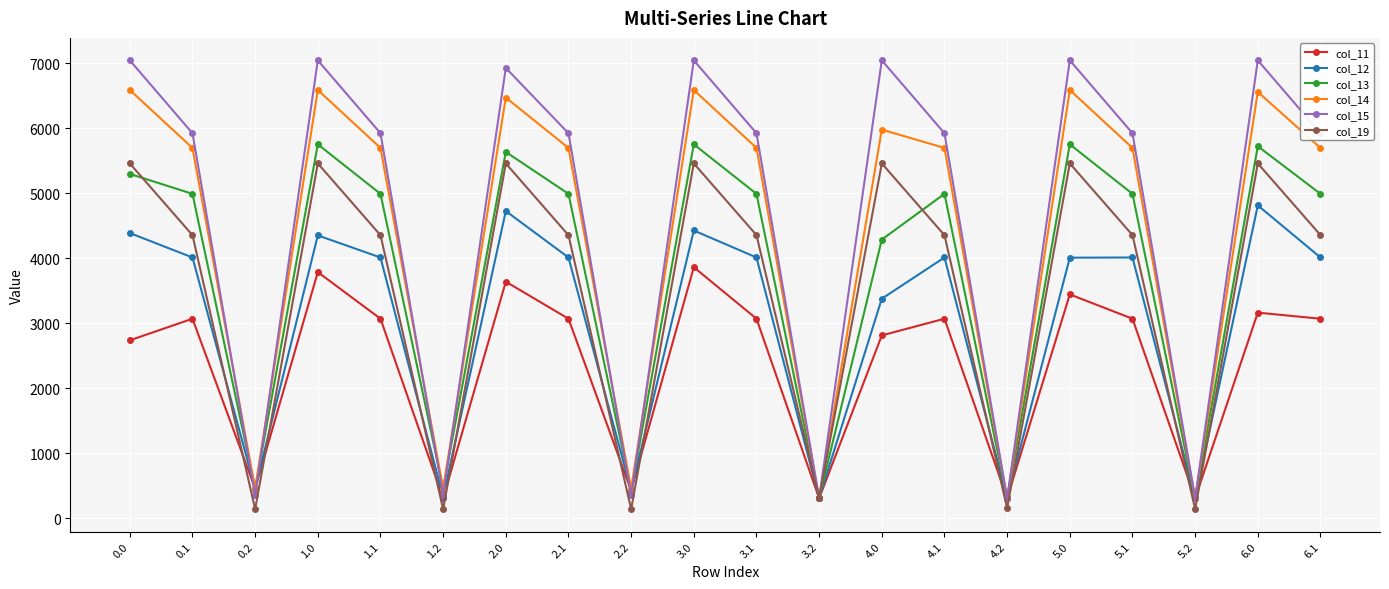

True or false: col_11 has more than 0 points higher than both neighbors.

True